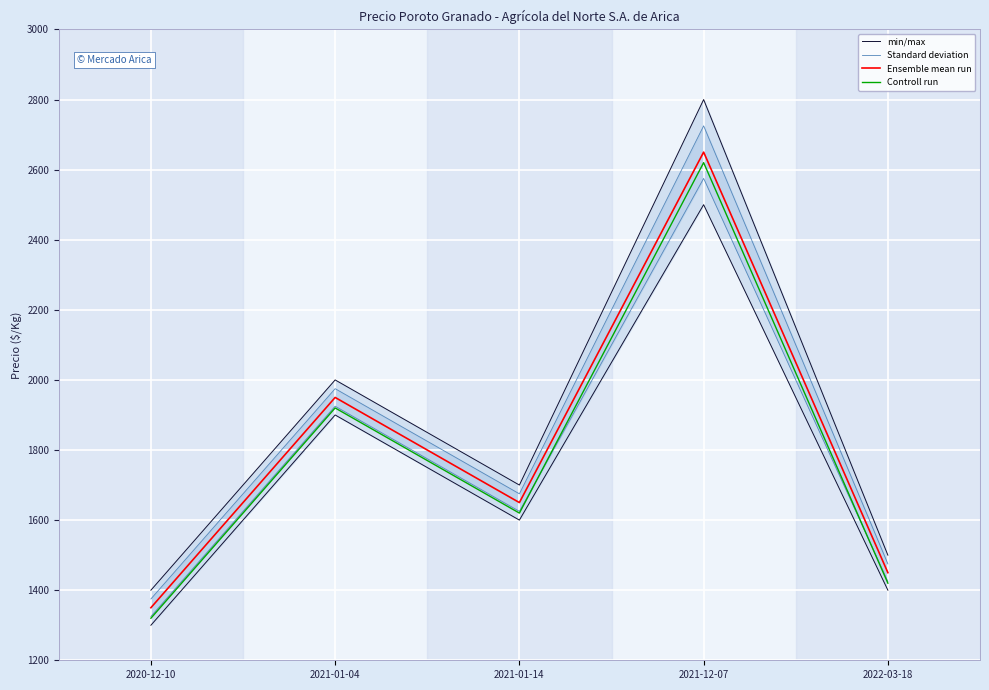

Where is Controll run nearest to the value 1970?

2021-01-04